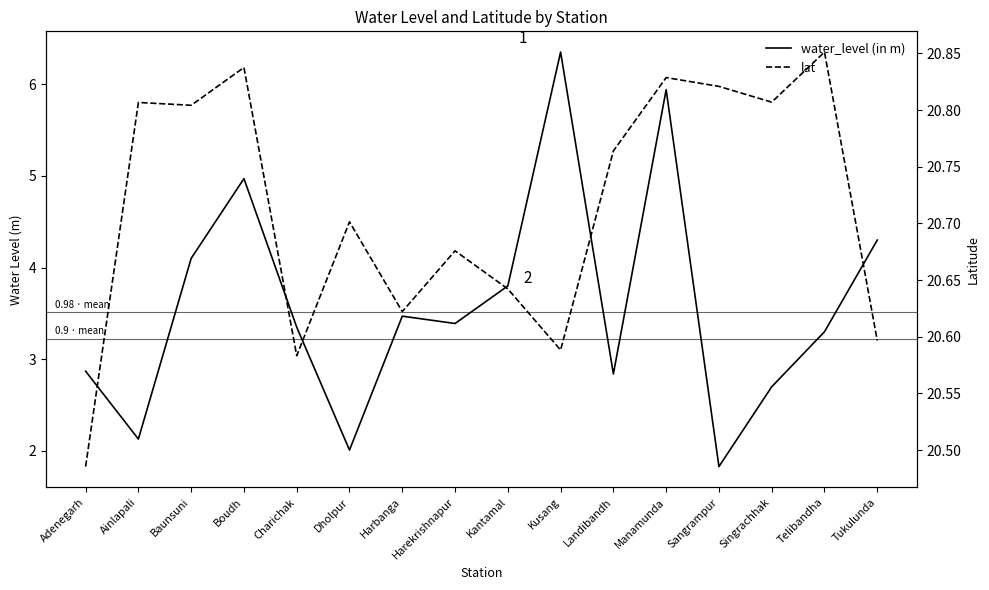

What are all the series names shown in the legend?

water_level (in m), lat